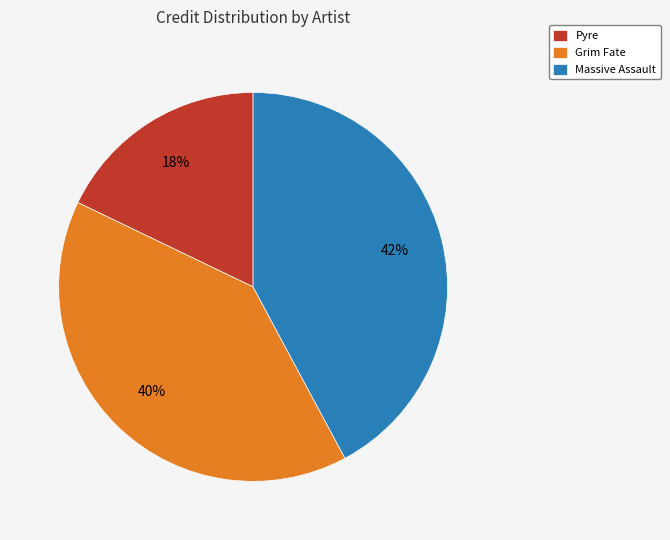

True or false: Grim Fate accounts for 48% of the total.

False